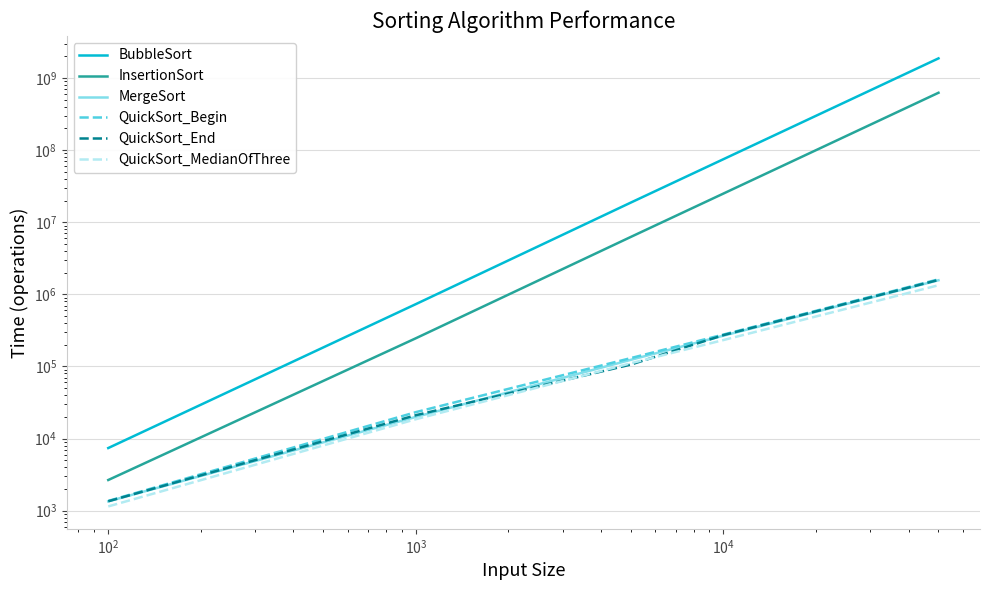

At how many categories does at least one series exceed 387469042?

1